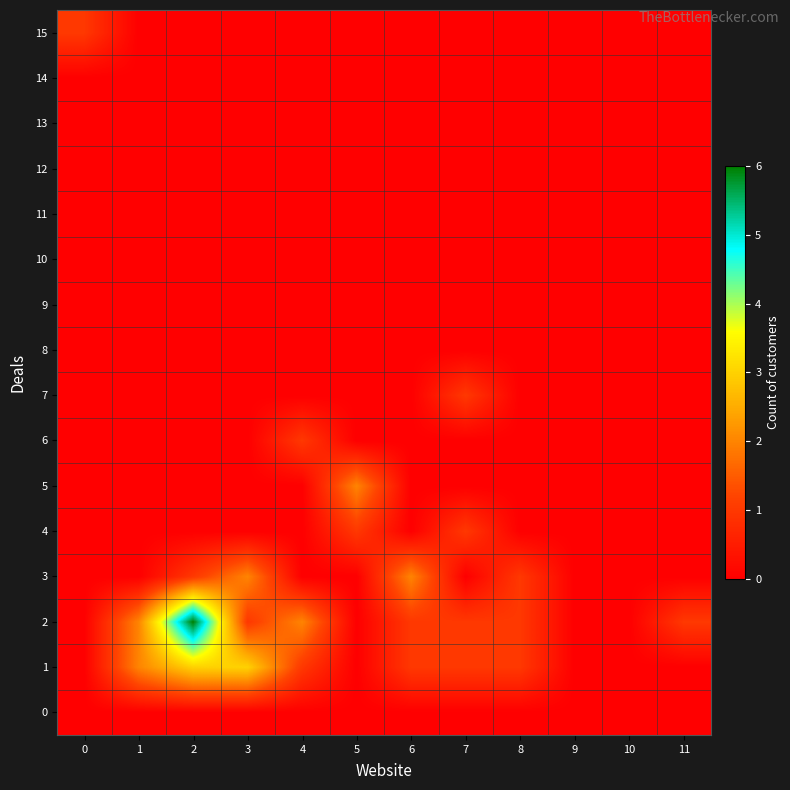

Reading left to right, list all the values displayed in this chart.

0: 0=0	1=0	2=0	3=0	4=0	5=0	6=0	7=0	8=0	9=0	10=0	11=0
1: 0=0	1=2	2=3	3=3	4=1	5=0	6=1	7=1	8=1	9=0	10=0	11=0
2: 0=0	1=2	2=6	3=1	4=2	5=0	6=1	7=1	8=1	9=0	10=0	11=1
3: 0=0	1=0	2=1	3=2	4=0	5=0	6=2	7=0	8=1	9=0	10=0	11=0
4: 0=0	1=0	2=0	3=0	4=0	5=1	6=0	7=1	8=0	9=0	10=0	11=0
5: 0=0	1=0	2=0	3=0	4=0	5=2	6=0	7=0	8=0	9=0	10=0	11=0
6: 0=0	1=0	2=0	3=0	4=1	5=0	6=0	7=0	8=0	9=0	10=0	11=0
7: 0=0	1=0	2=0	3=0	4=0	5=0	6=0	7=1	8=0	9=0	10=0	11=0
8: 0=0	1=0	2=0	3=0	4=0	5=0	6=0	7=0	8=0	9=0	10=0	11=0
9: 0=0	1=0	2=0	3=0	4=0	5=0	6=0	7=0	8=0	9=0	10=0	11=0
10: 0=0	1=0	2=0	3=0	4=0	5=0	6=0	7=0	8=0	9=0	10=0	11=0
11: 0=0	1=0	2=0	3=0	4=0	5=0	6=0	7=0	8=0	9=0	10=0	11=0
12: 0=0	1=0	2=0	3=0	4=0	5=0	6=0	7=0	8=0	9=0	10=0	11=0
13: 0=0	1=0	2=0	3=0	4=0	5=0	6=0	7=0	8=0	9=0	10=0	11=0
14: 0=0	1=0	2=0	3=0	4=0	5=0	6=0	7=0	8=0	9=0	10=0	11=0
15: 0=1	1=0	2=0	3=0	4=0	5=0	6=0	7=0	8=0	9=0	10=0	11=0